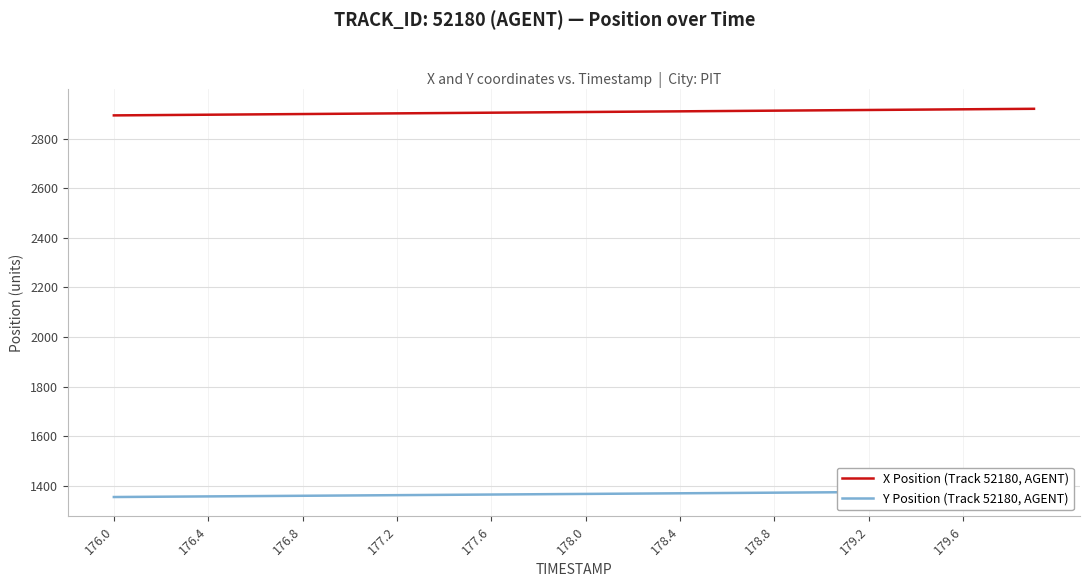

What is the sum of all X Position (Track 52180, AGENT) values?

116260.3